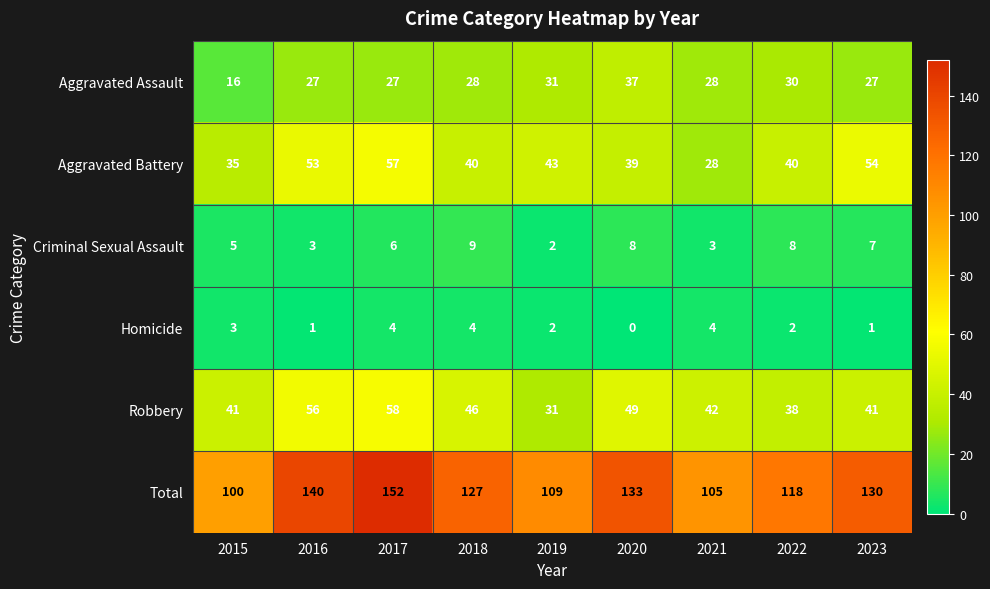

Which label corresponds to the smallest value in the chart?

2020